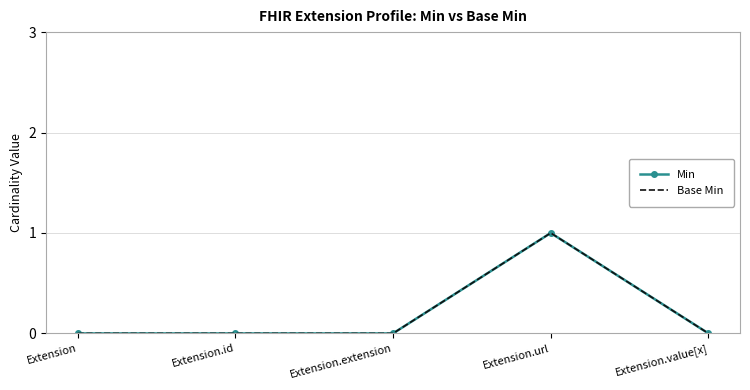

What is the label of the 1st point from the left?

Extension